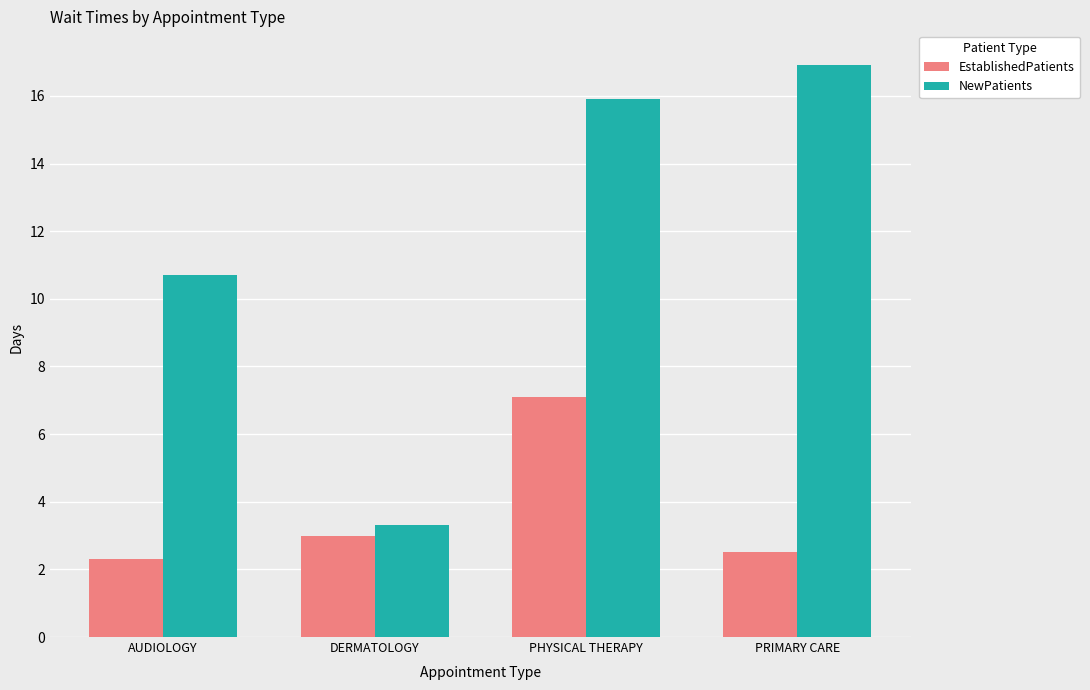

Reading left to right, list all the values displayed in this chart.

EstablishedPatients: AUDIOLOGY=2.3	DERMATOLOGY=3.0	PHYSICAL THERAPY=7.1	PRIMARY CARE=2.5
NewPatients: AUDIOLOGY=10.7	DERMATOLOGY=3.3	PHYSICAL THERAPY=15.9	PRIMARY CARE=16.9